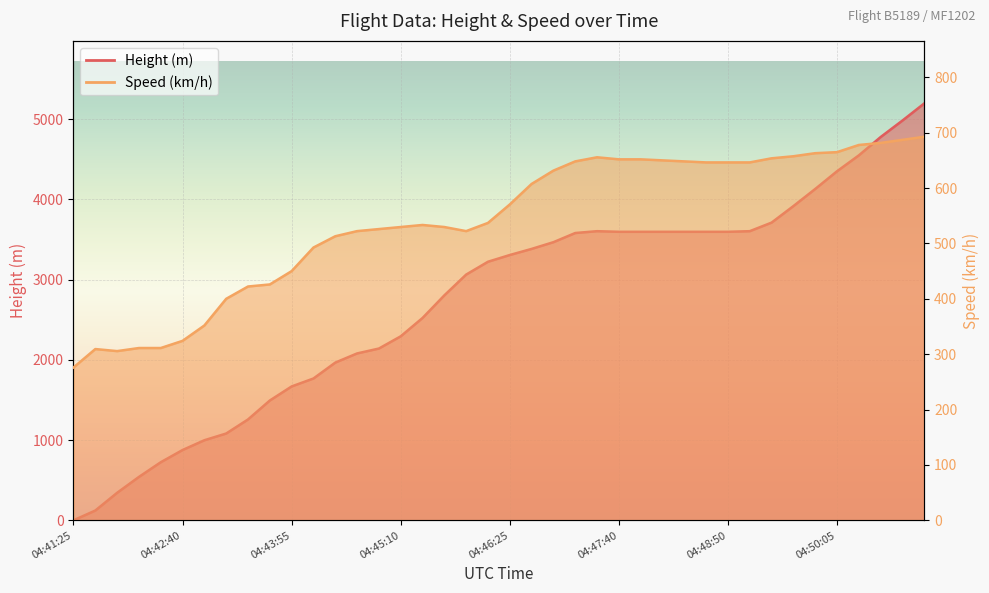

Which series has the largest range (max minus min)?

Height